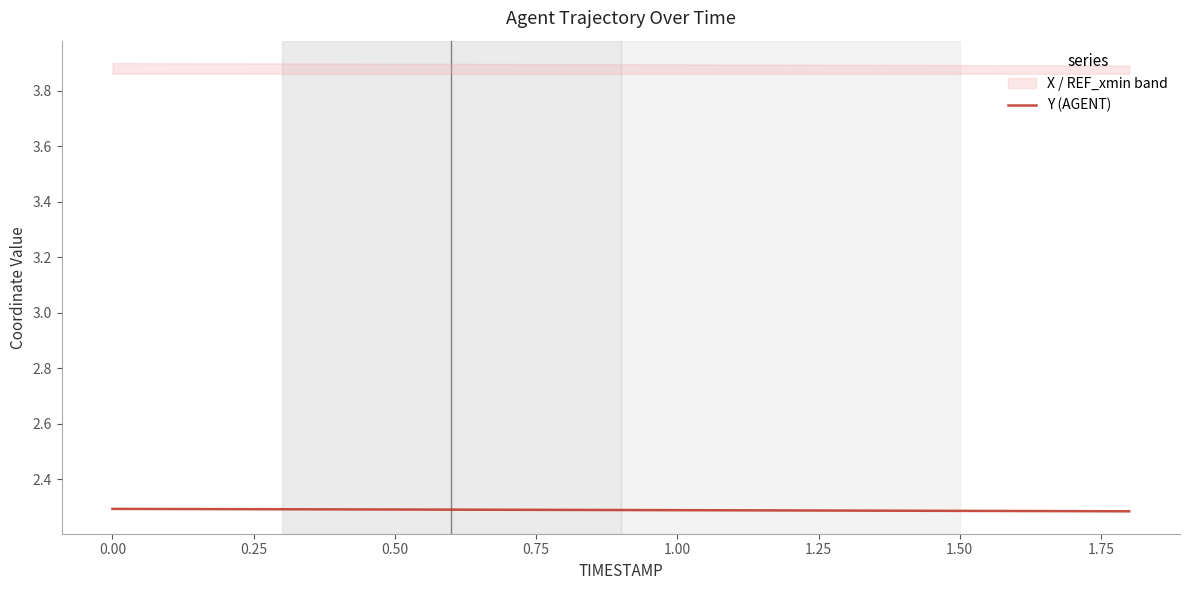

What is the smallest value displayed?

2.3